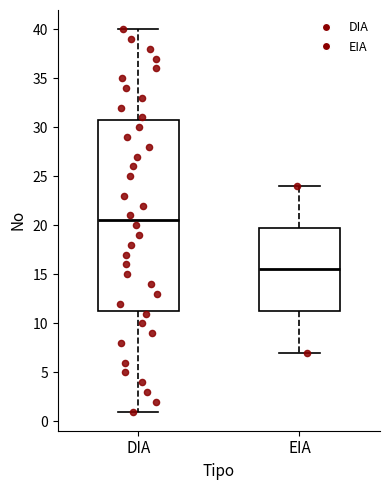

Comparing the boxes themselves (not the whiskers), which one is the tallest?

DIA